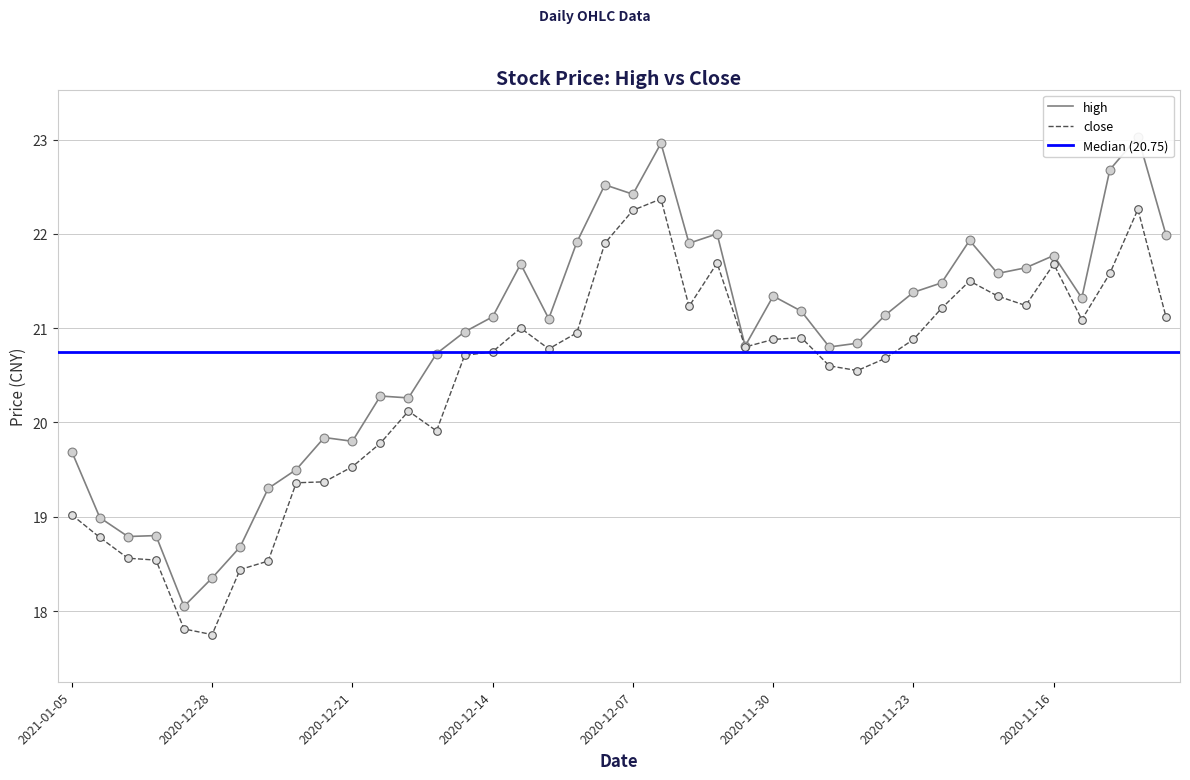

At how many categories does at least one series exceed 18?

40